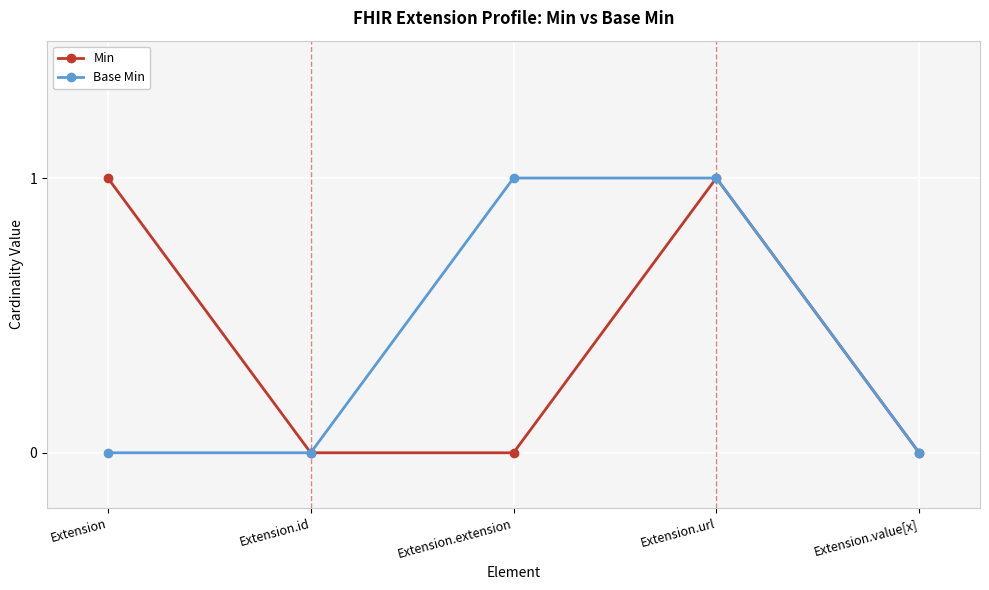

At which category is the sum across all series the highest?

Extension.url